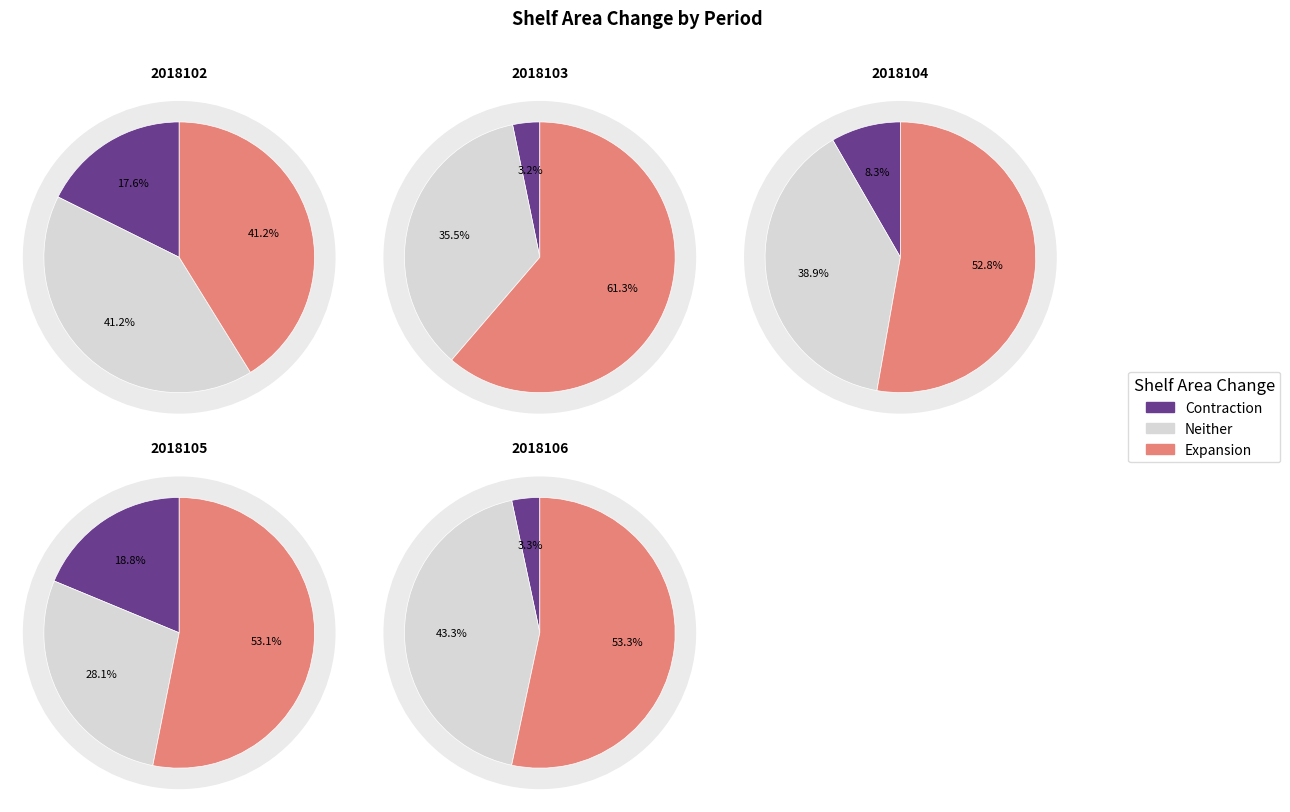

Does any single category account for the majority?

No